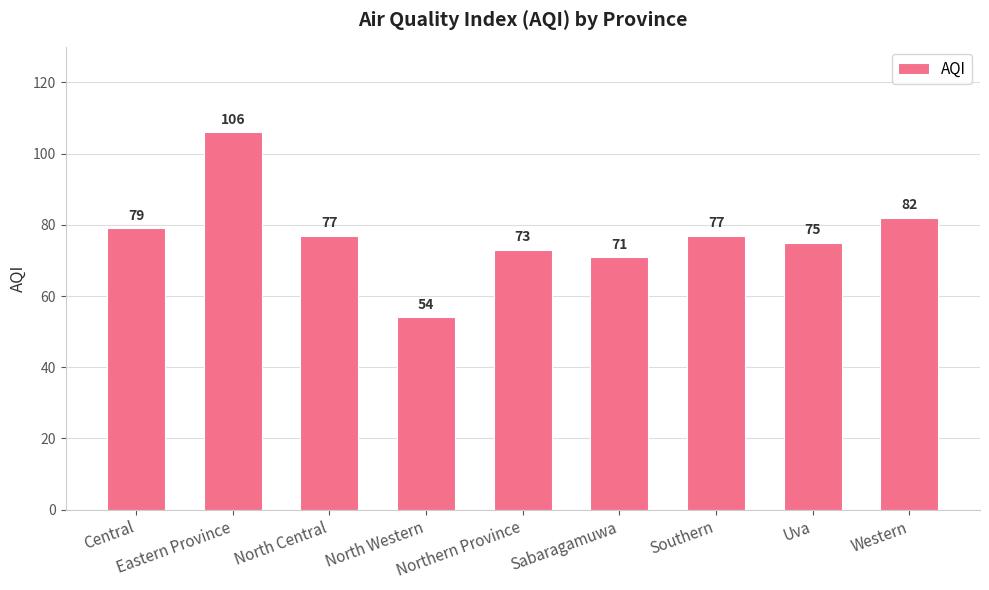

What value does the data have at North Central?

77